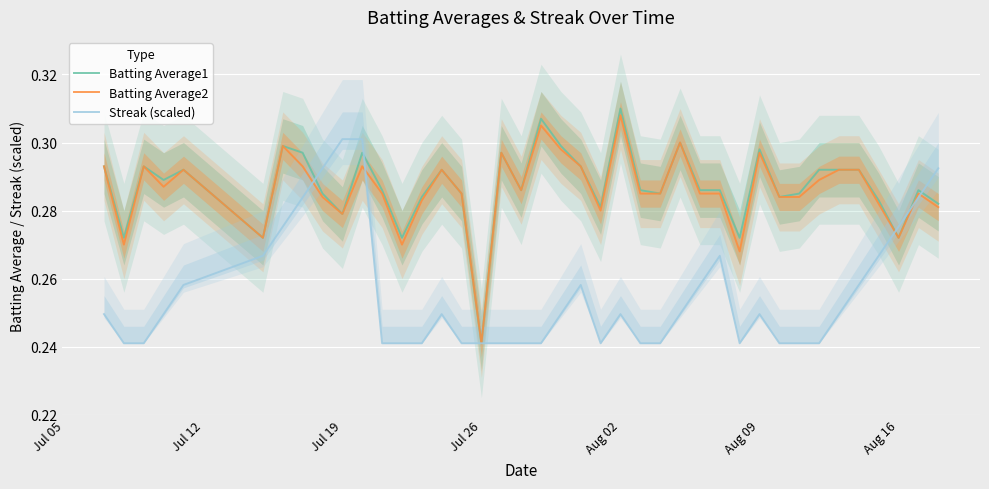

True or false: Batting Average2 has more than 1 points higher than both neighbors.

True